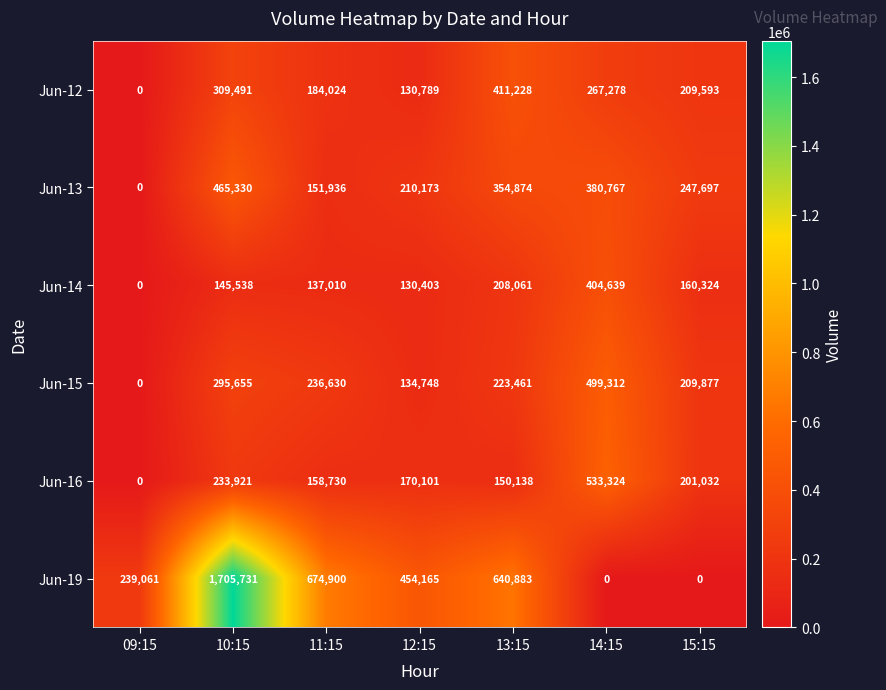

Is it true that Jun-15 equals -157552 at 09:15?

False